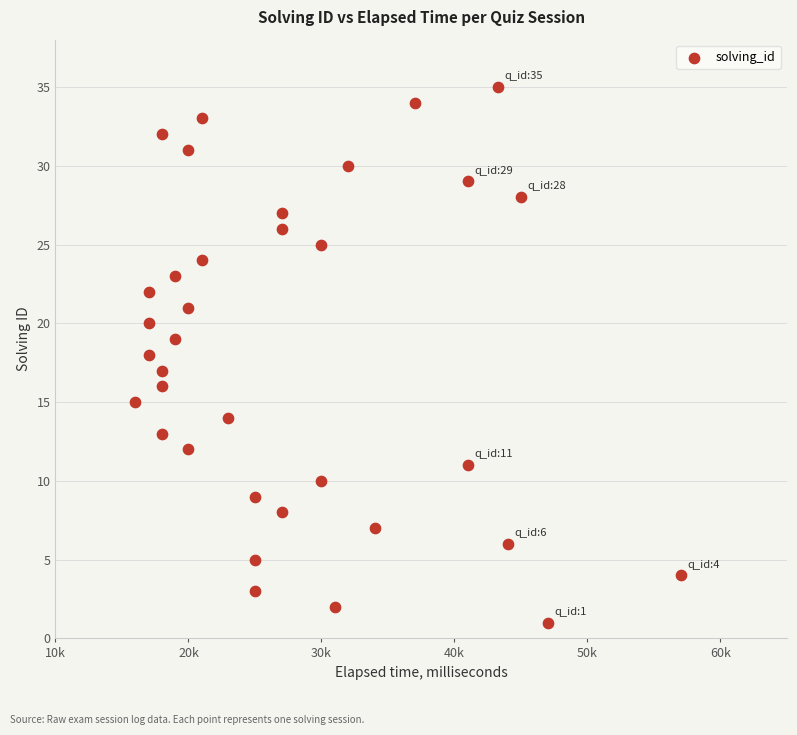

What is the range of X values (max minus min)?

41000